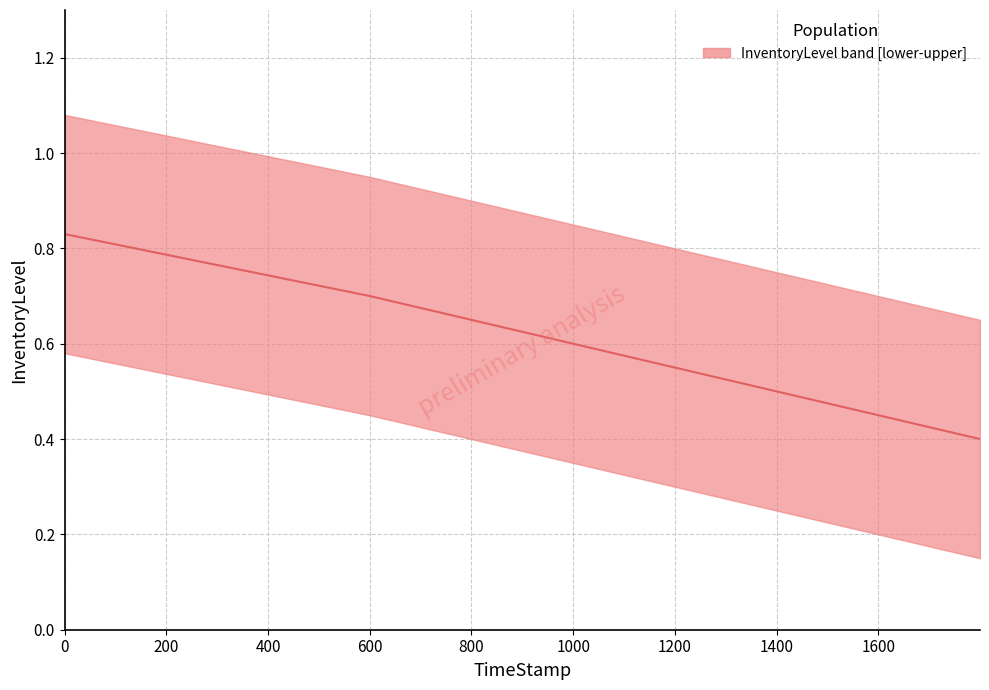

What is the average value?

0.6